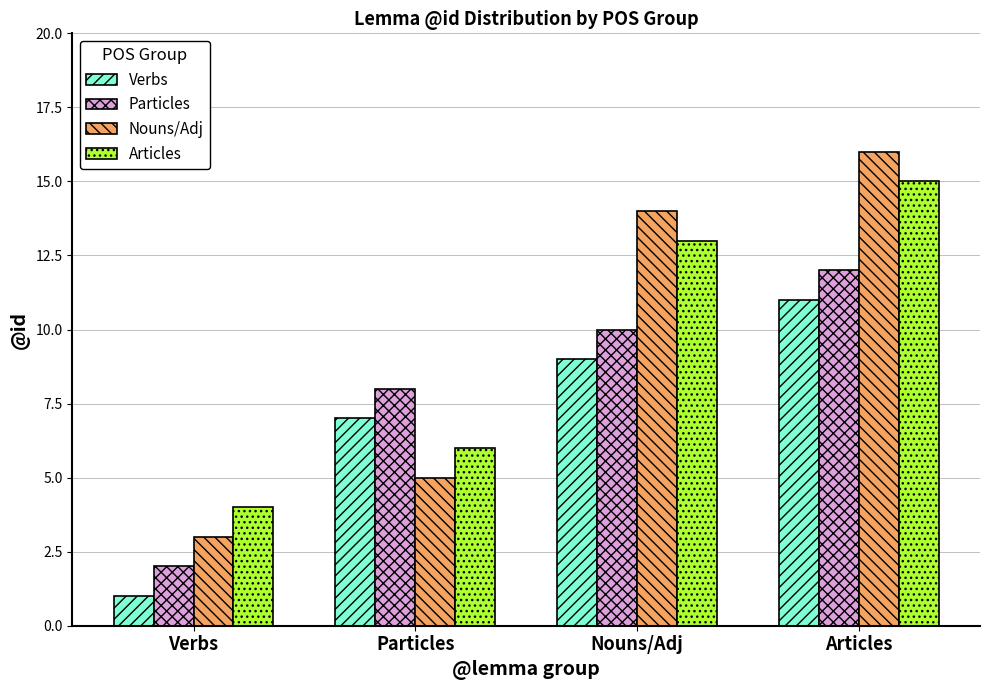

What is the approximate value of Verbs at Particles, to the nearest 5?

5